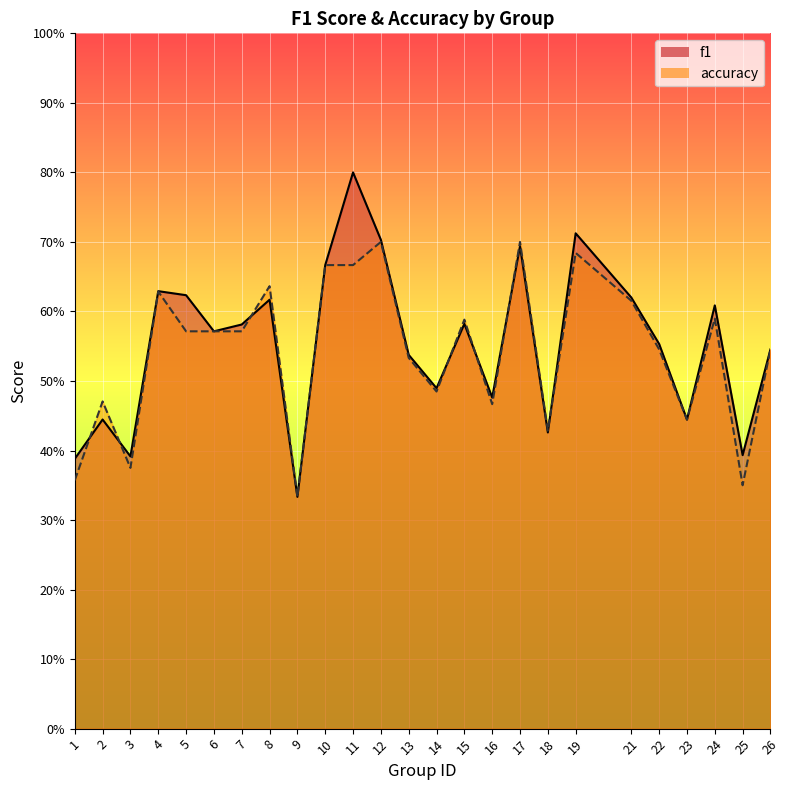

Reading left to right, what are all the values shown in this chart?

f1: 1=0.4	2=0.4	3=0.4	4=0.6	5=0.6	6=0.6	7=0.6	8=0.6	9=0.3	10=0.7	11=0.8	12=0.7	13=0.5	14=0.5	15=0.6	16=0.5	17=0.7	18=0.4	19=0.7	21=0.6	22=0.6	23=0.4	24=0.6	25=0.4	26=0.5
accuracy: 1=0.4	2=0.5	3=0.4	4=0.6	5=0.6	6=0.6	7=0.6	8=0.6	9=0.3	10=0.7	11=0.7	12=0.7	13=0.5	14=0.5	15=0.6	16=0.5	17=0.7	18=0.4	19=0.7	21=0.6	22=0.5	23=0.4	24=0.6	25=0.3	26=0.5